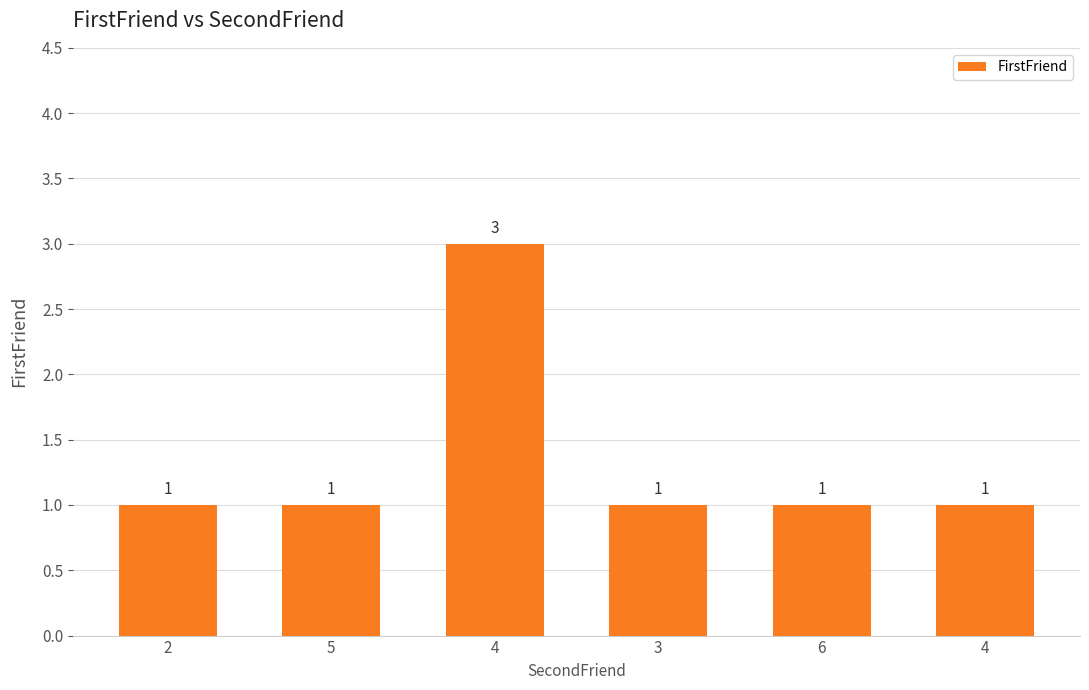

What is the sum of all values?

8